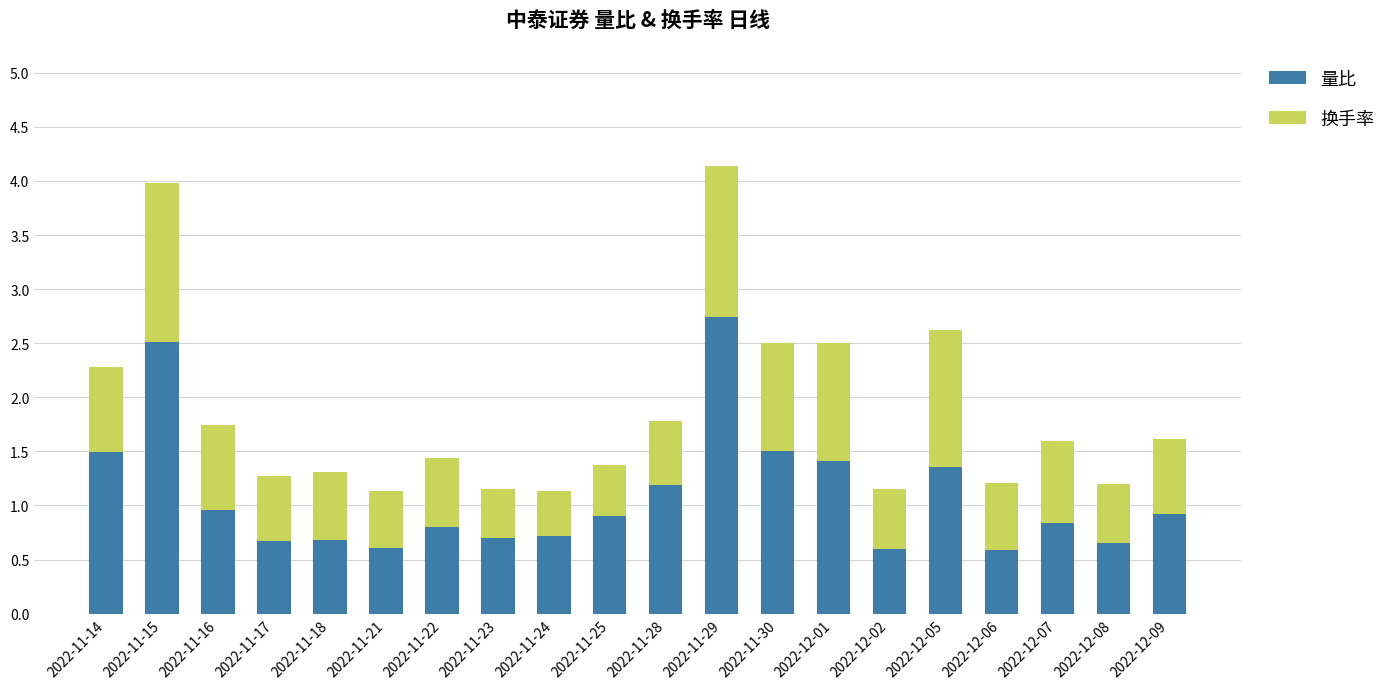

Are the bars grouped side by side (vs. stacked)?

No